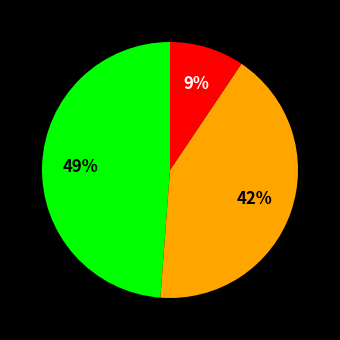

To the nearest percent, what is the average slice percentage?

33%